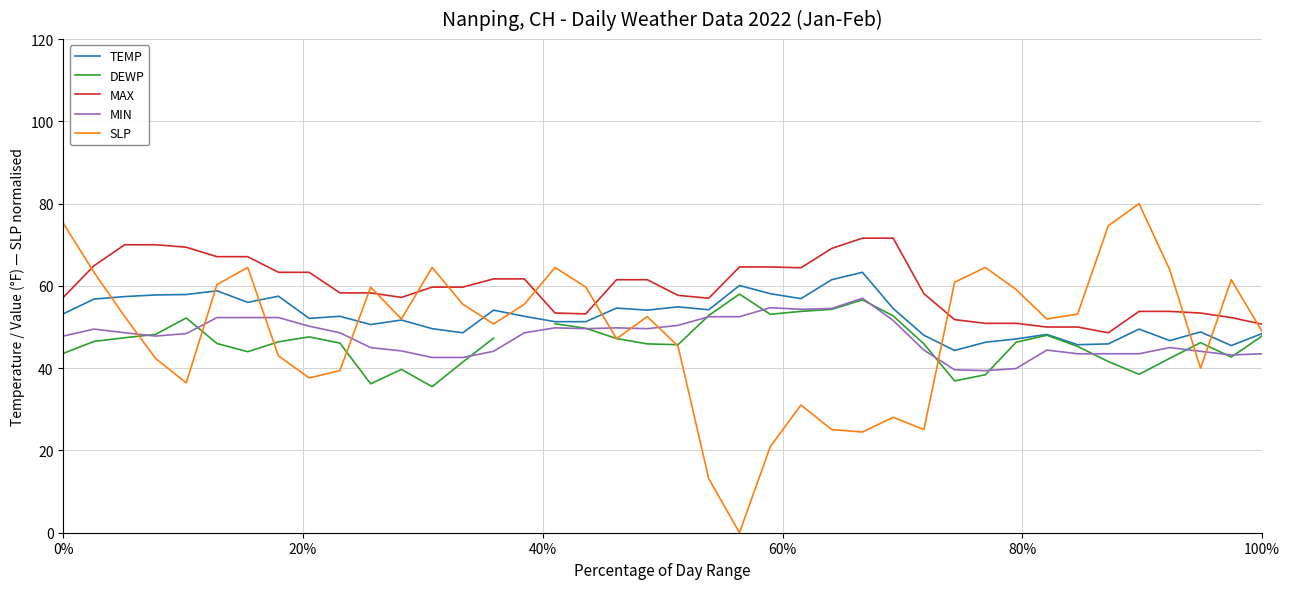

True or false: MAX has a value of 30.8 at 100%.

False